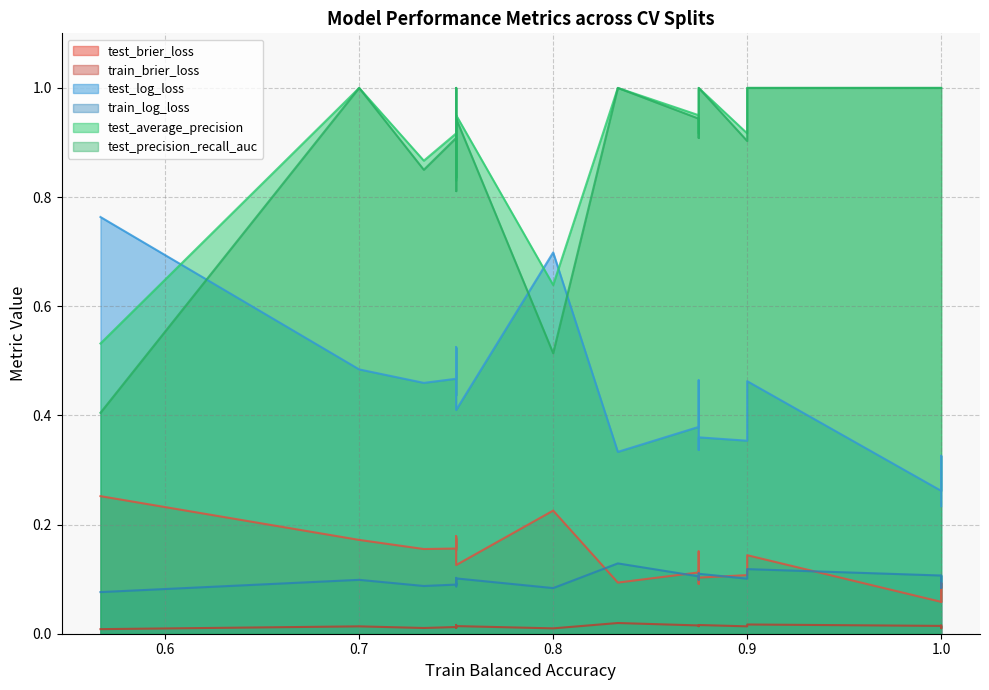

In train_brier_loss, how many points are lower than both neighbors (excluding endpoints)?

4